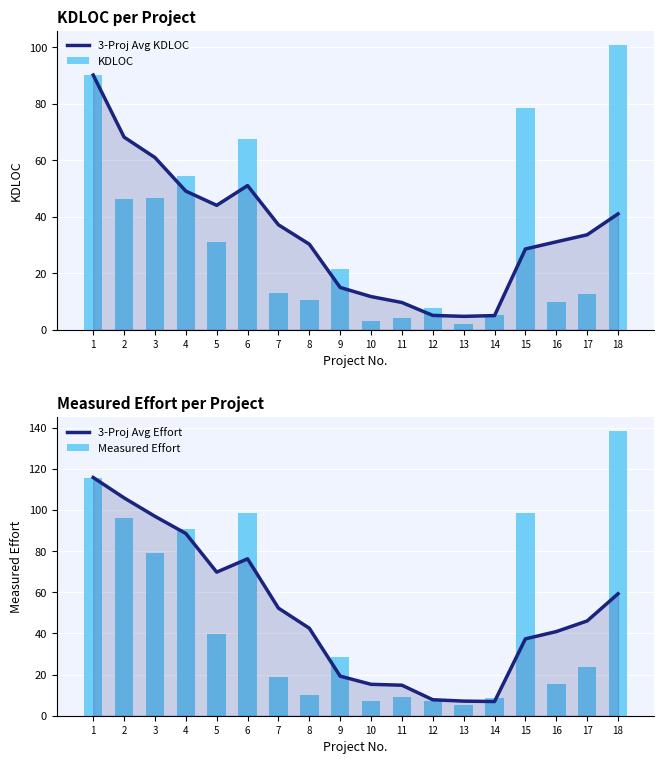

How many groups of bars are there?

18